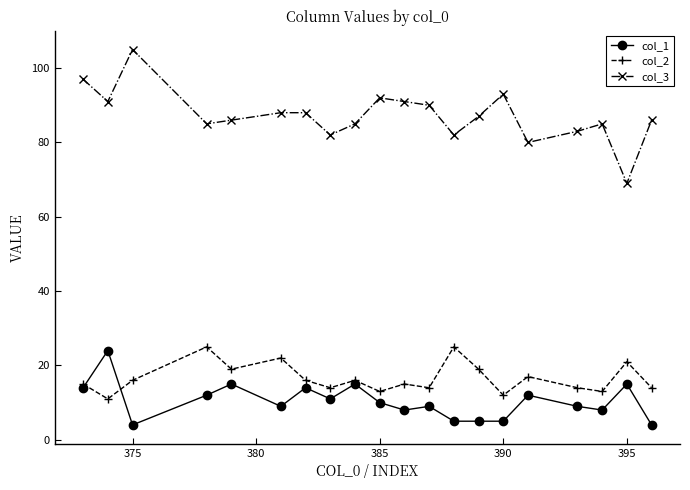

What is the maximum value shown in the chart?

105